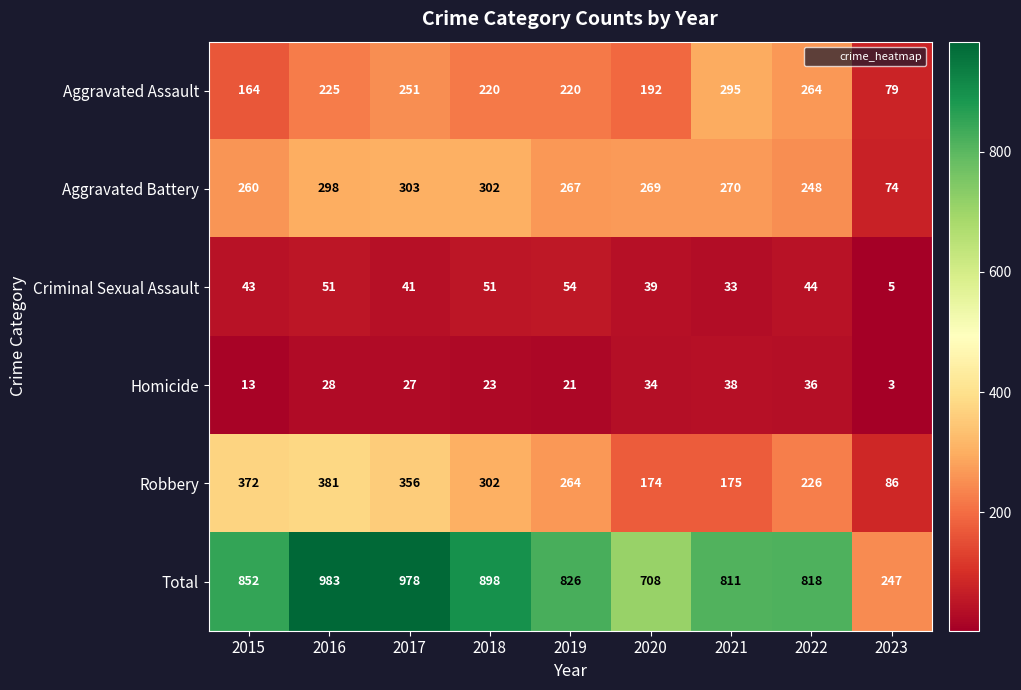

At which category is the sum across all series the highest?

2016